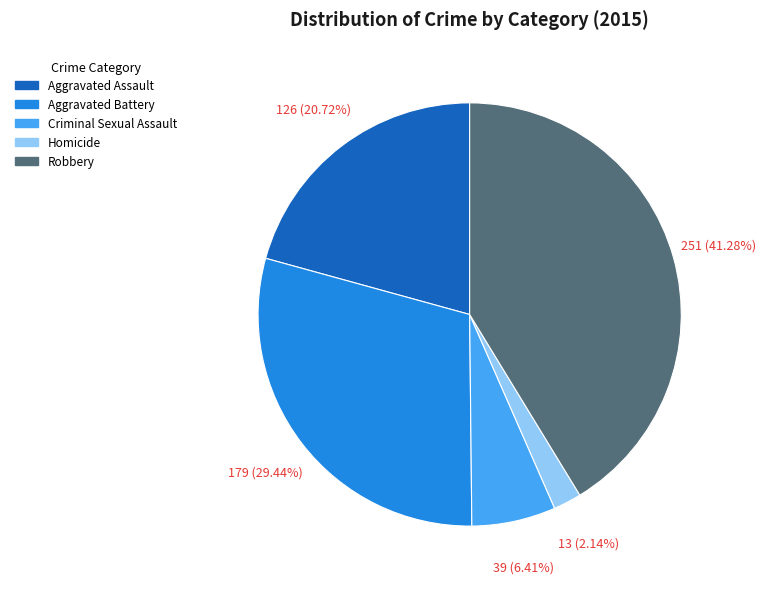

Approximately how many times larger is the value at Robbery compared to Homicide?

19.3